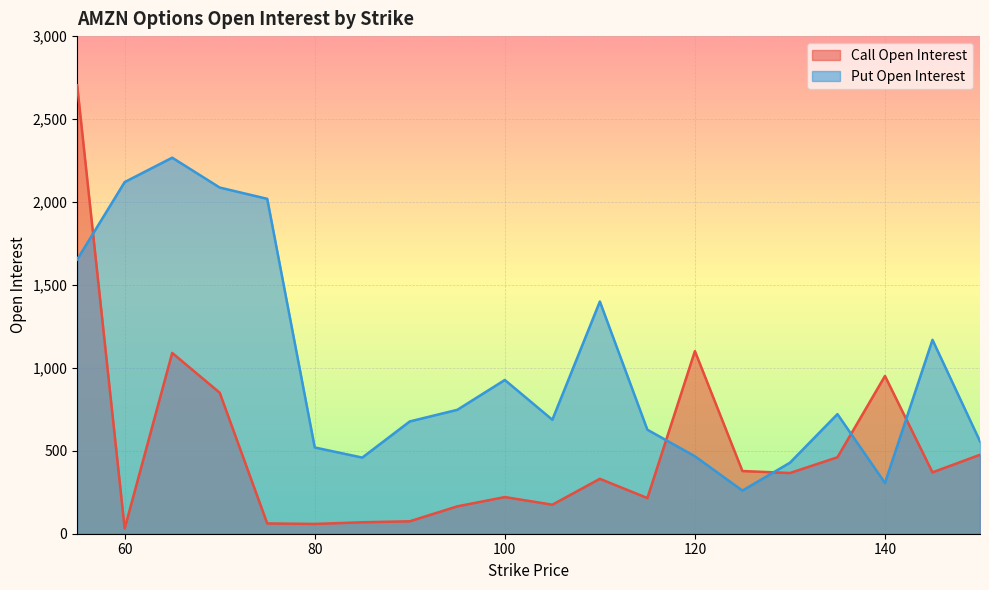

What is the sum of all Put Open Interest values?

20098